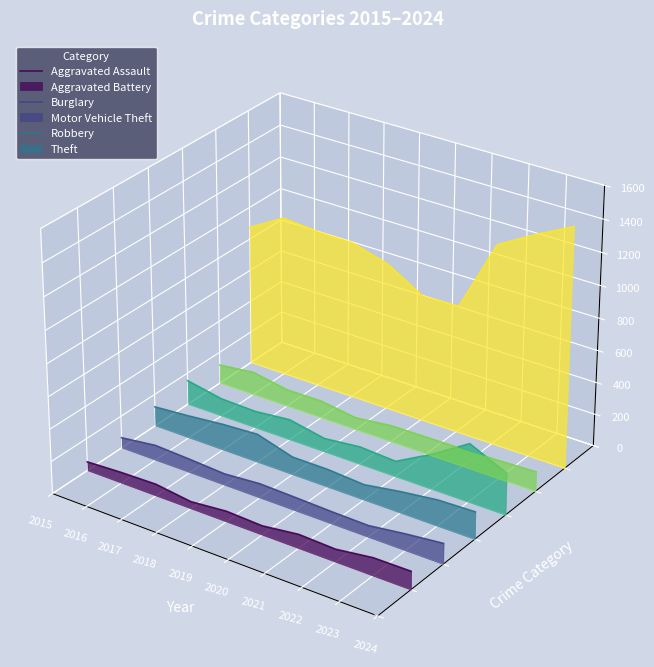

At which label does Theft reach its minimum?

2021